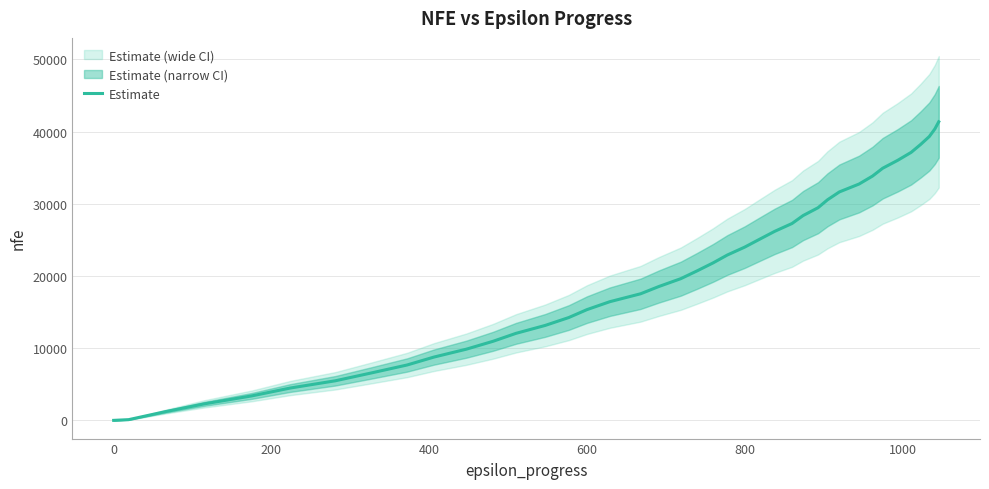

Count the number of values greater than 20730.

19